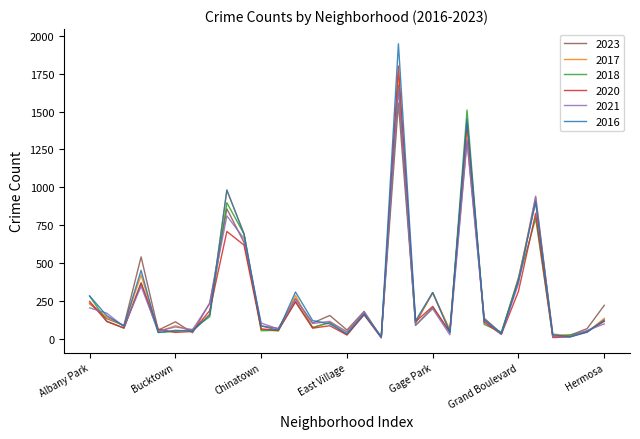

Which series has the widest spread of values?

2016